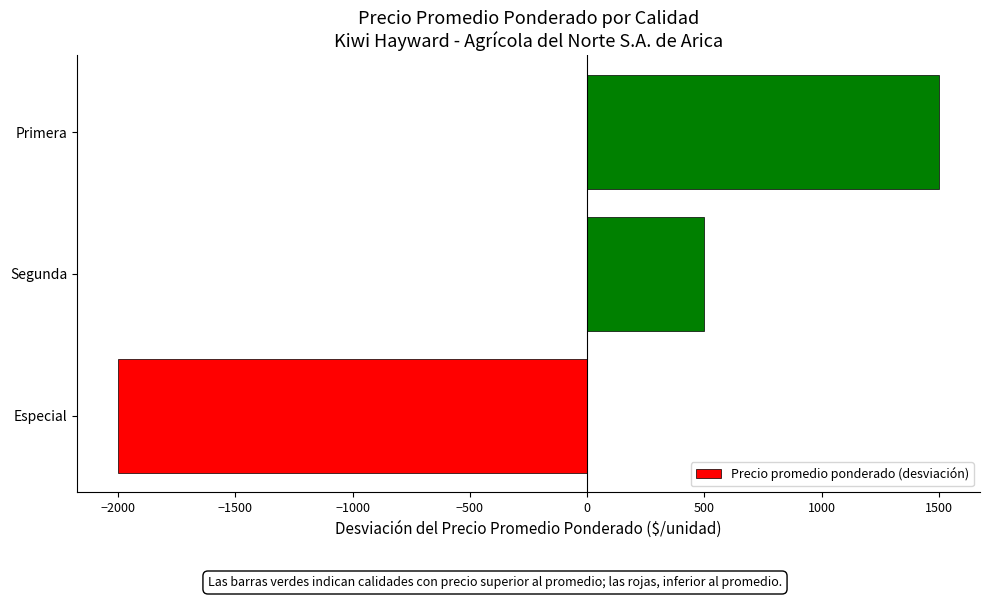

Reading bottom to top, transcribe all the data shown in this chart.

-2000	500	1500